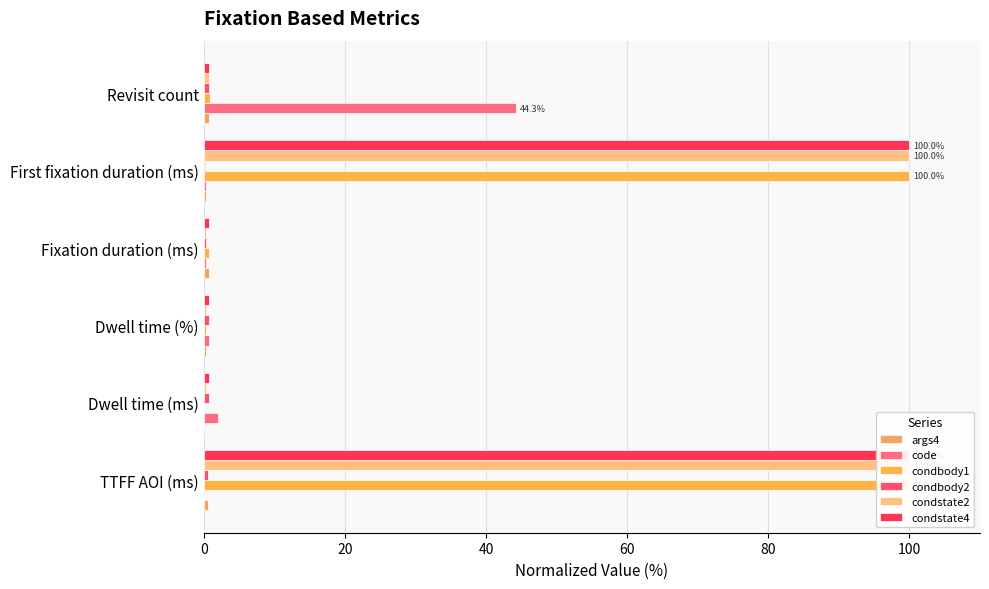

At how many categories does at least one series exceed 80?

2